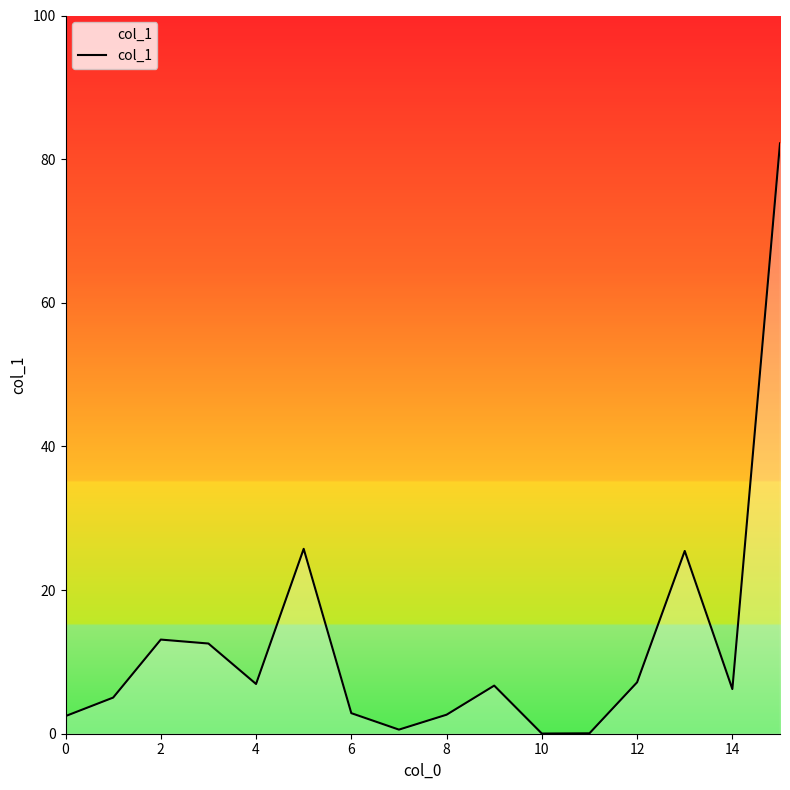

What is the maximum value shown in the chart?

82.2